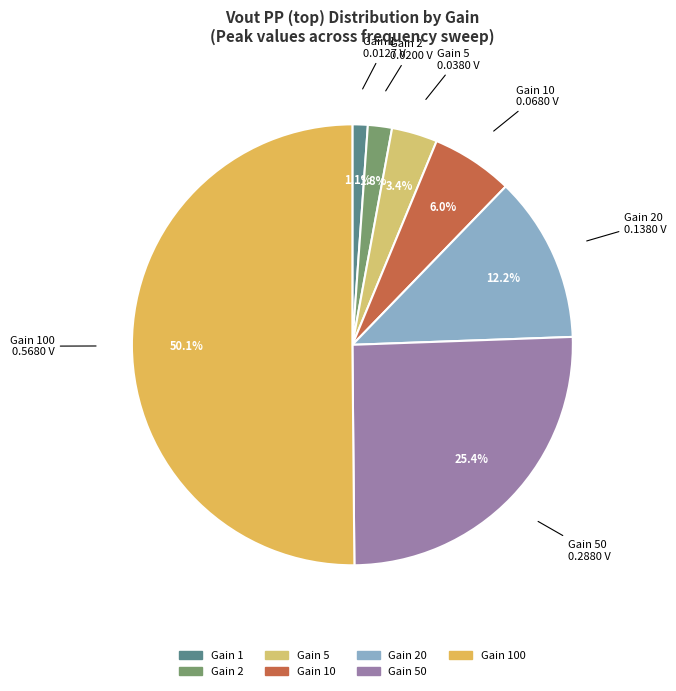

How many segments does this pie chart have?

7